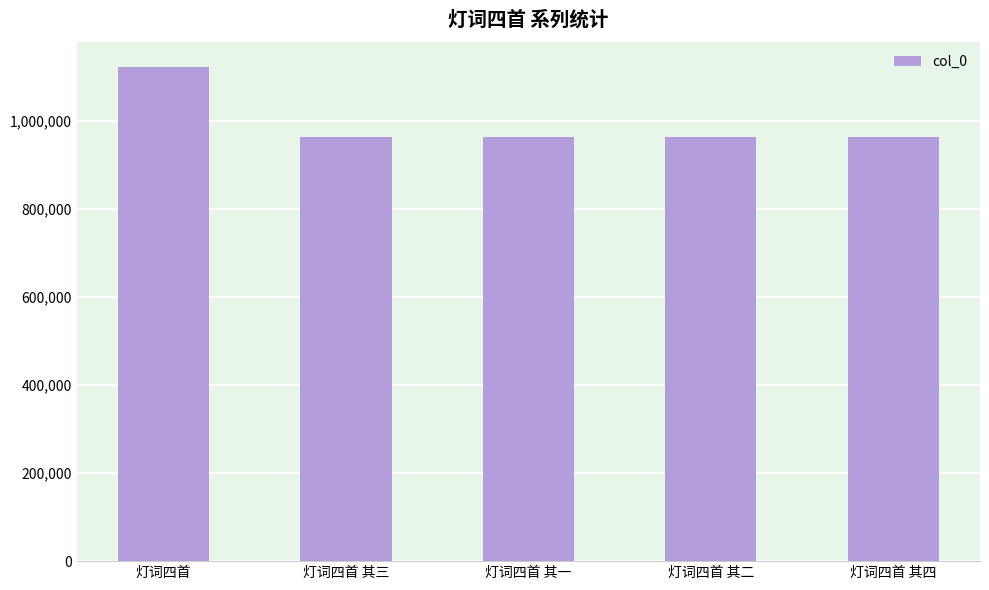

How many bars are there in total?

5